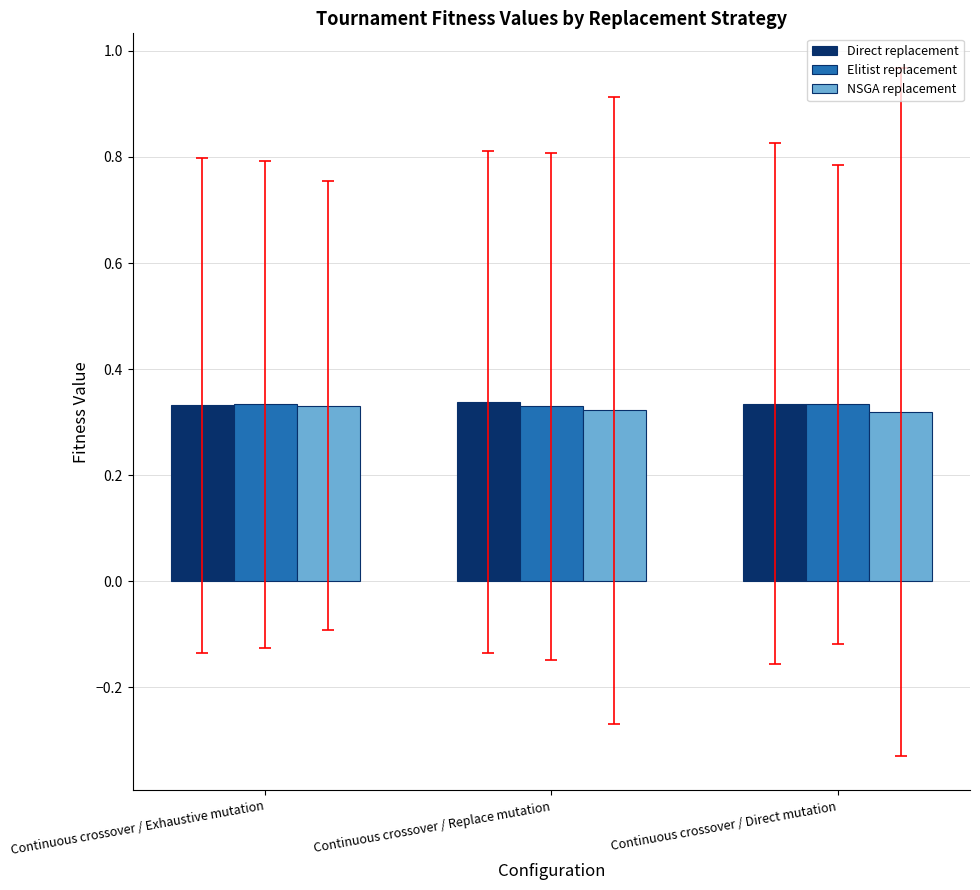

The Direct replacement series shows 0.2 at Continuous crossover / Replace mutation. True or false?

False